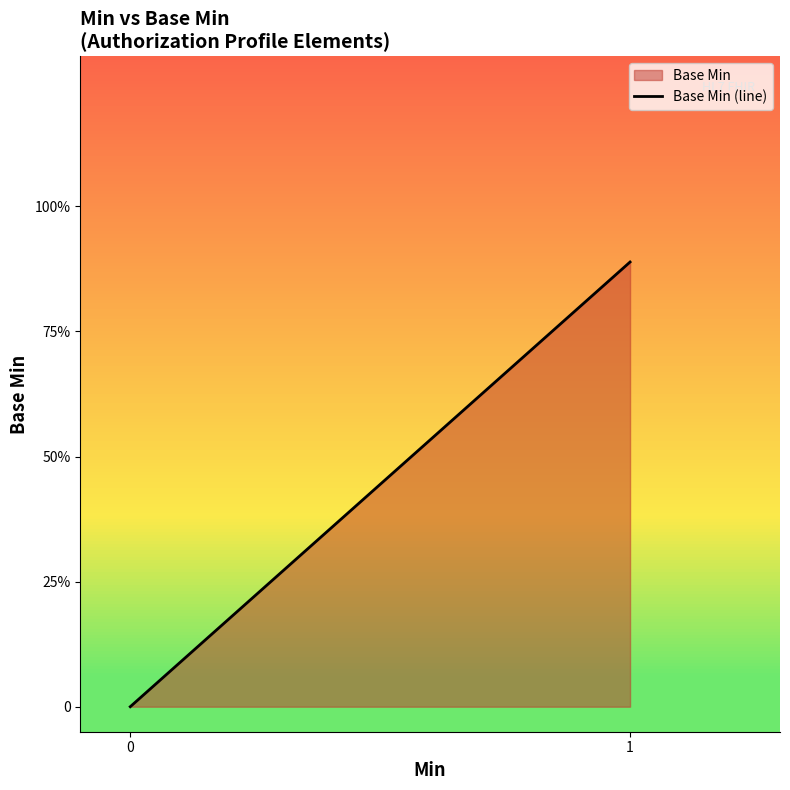

Does the chart display data point markers on the line(s)?

No